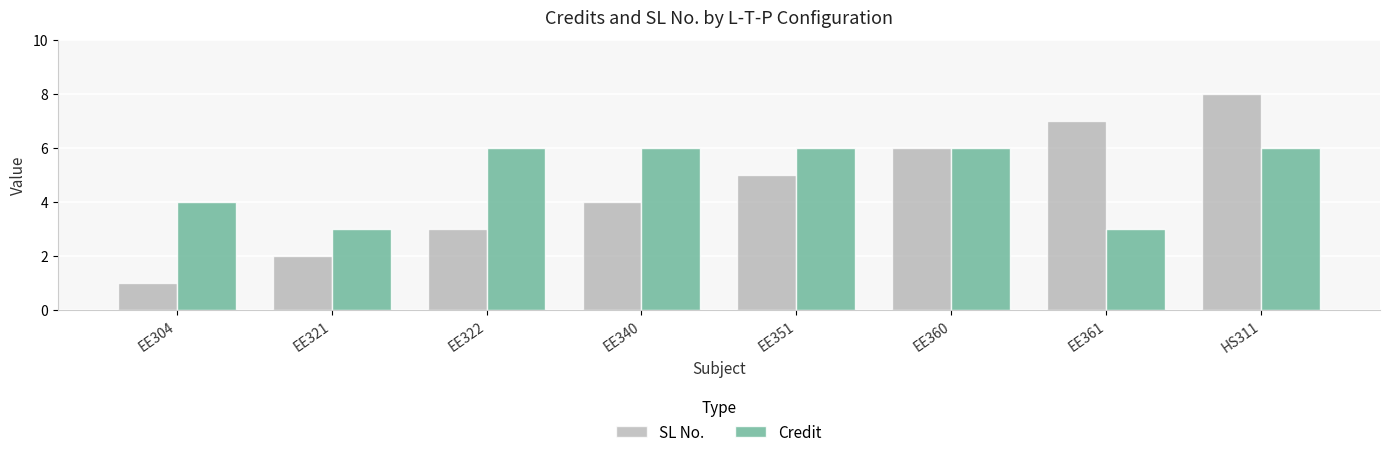

What is the label of the 7th bar from the left?

EE361